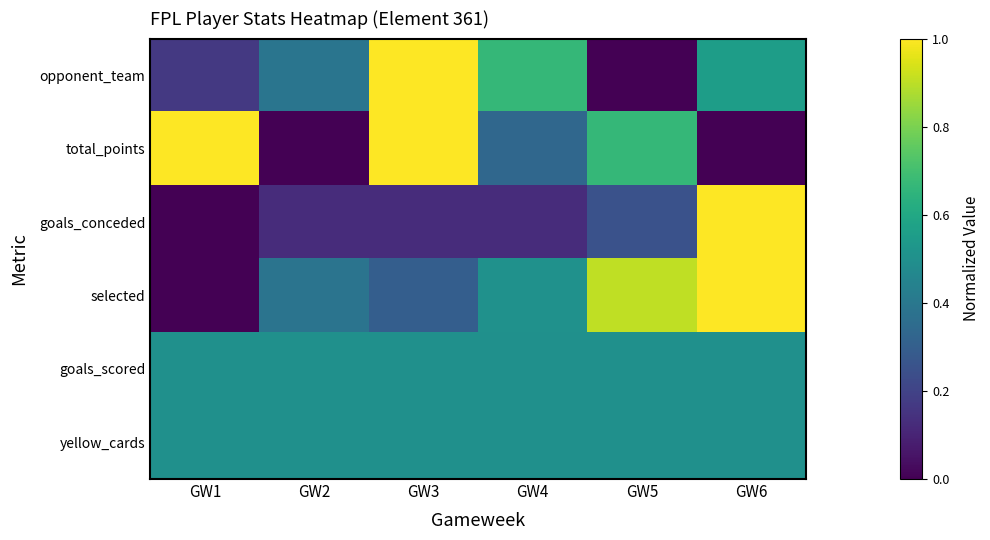

At which category is the sum across all series the highest?

GW6